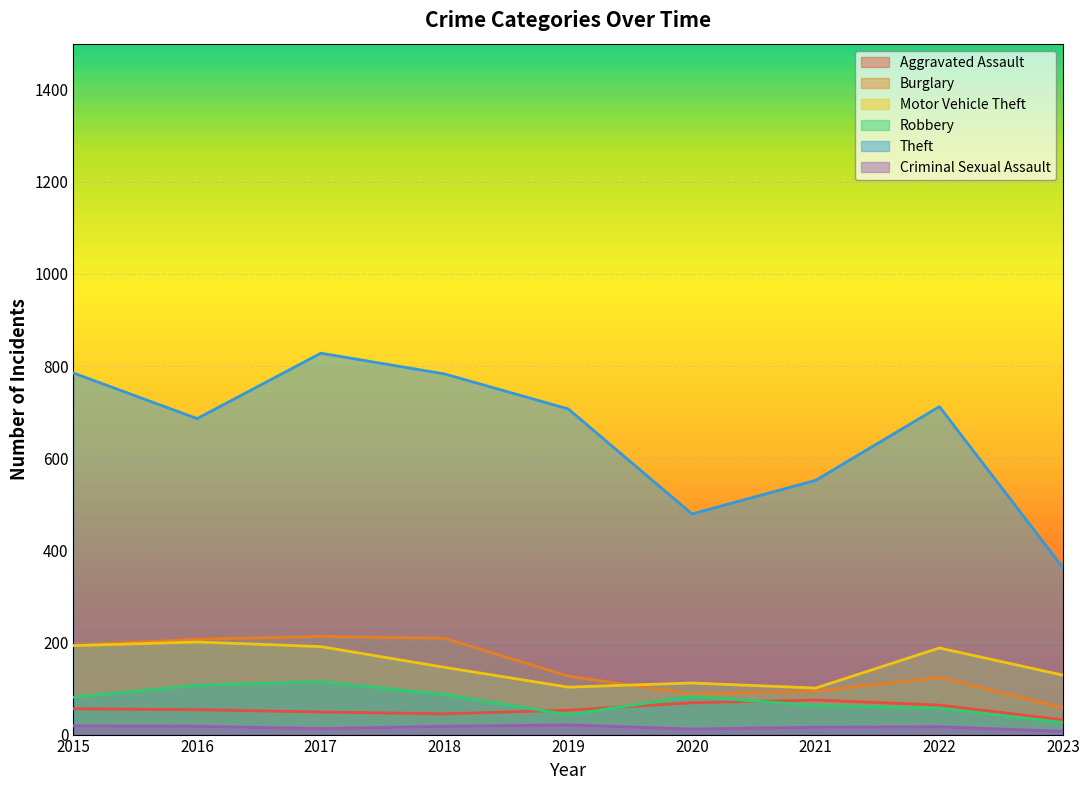

Is it true that Motor Vehicle Theft equals 148 at 2021?

False